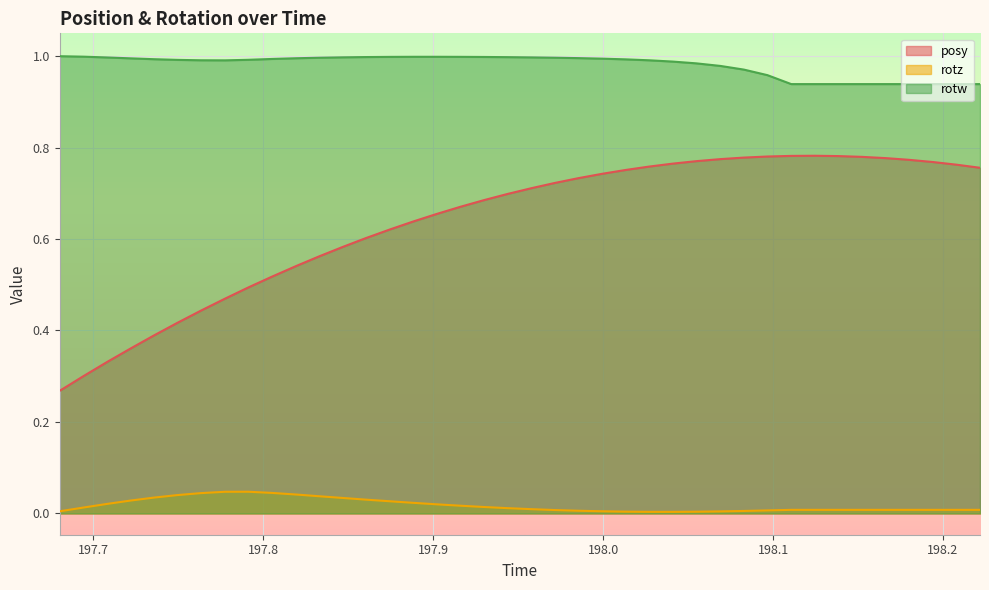

List the series in order of their peak value, lowest first.

rotz, posy, rotw